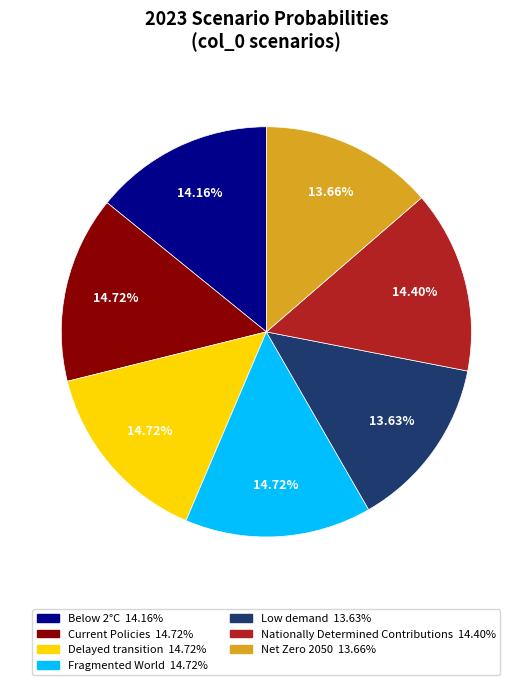

What is the total percentage of Nationally Determined Contributions and Low demand?

28.0%